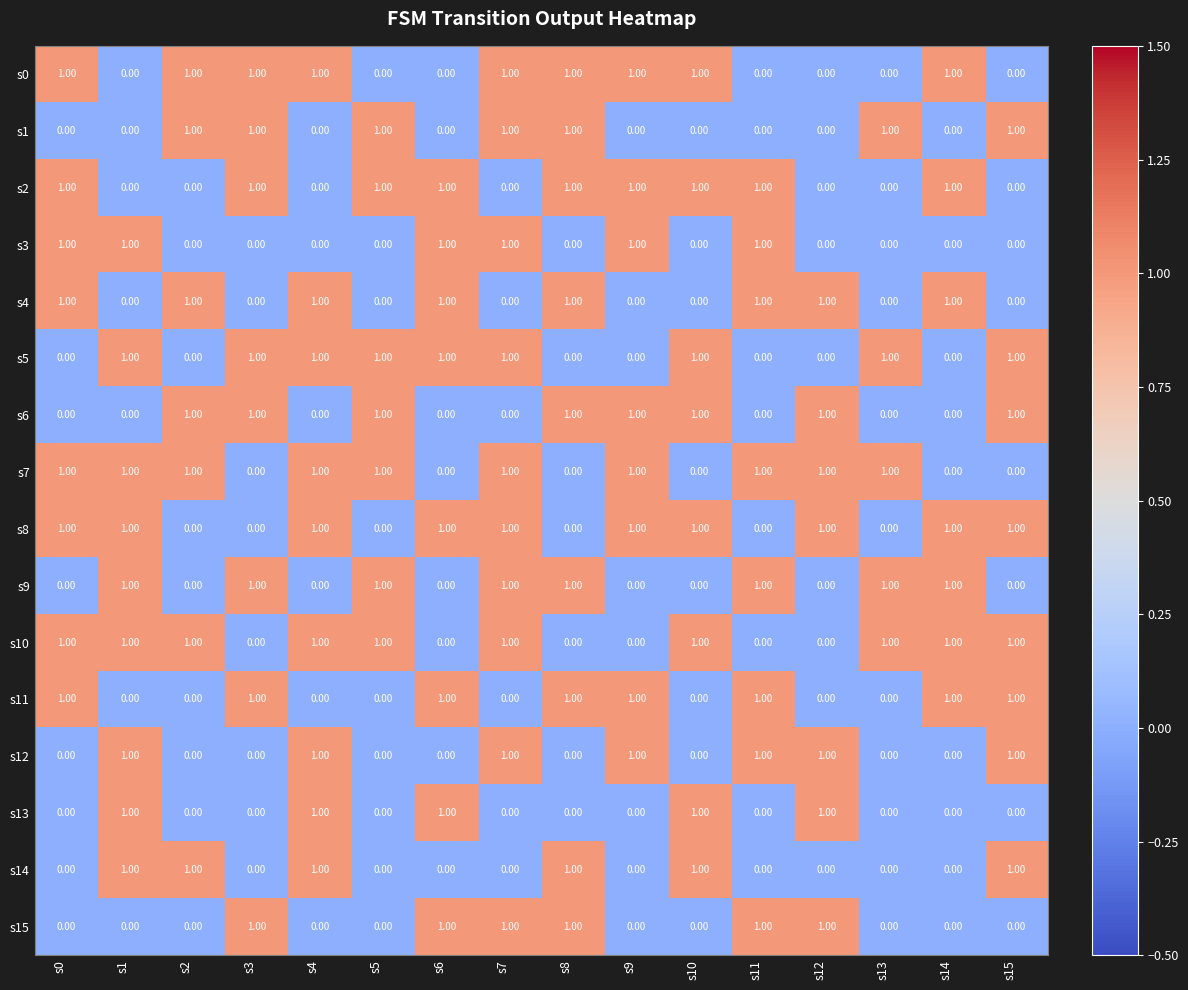

What is the total value across all series at s0?

8